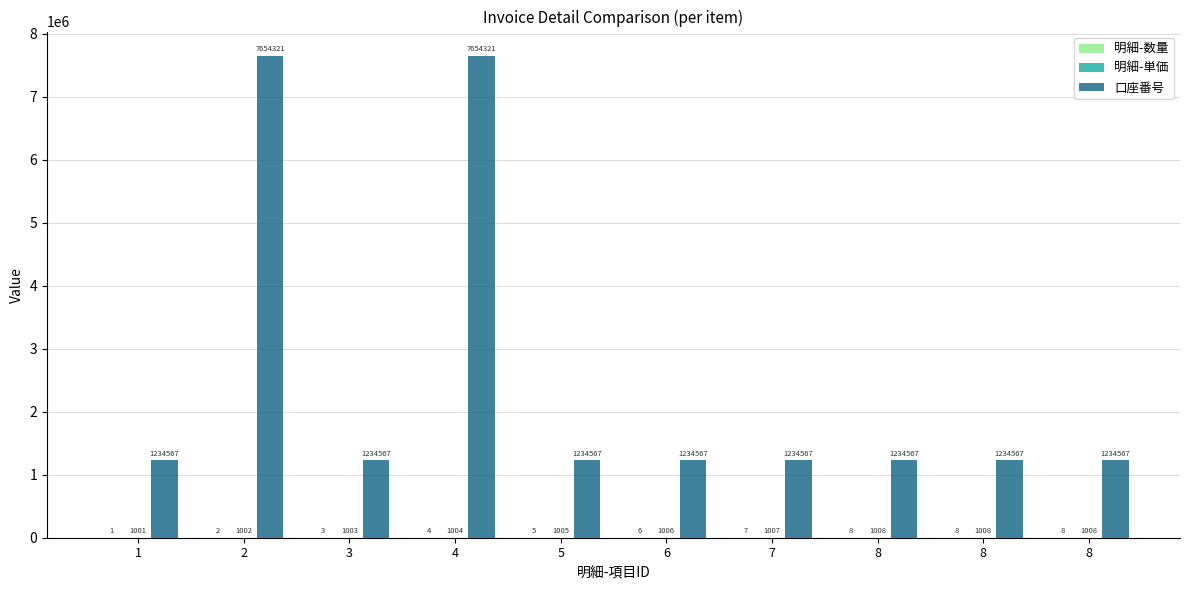

True or false: 明細-数量 has a value of 1 at 4.

False